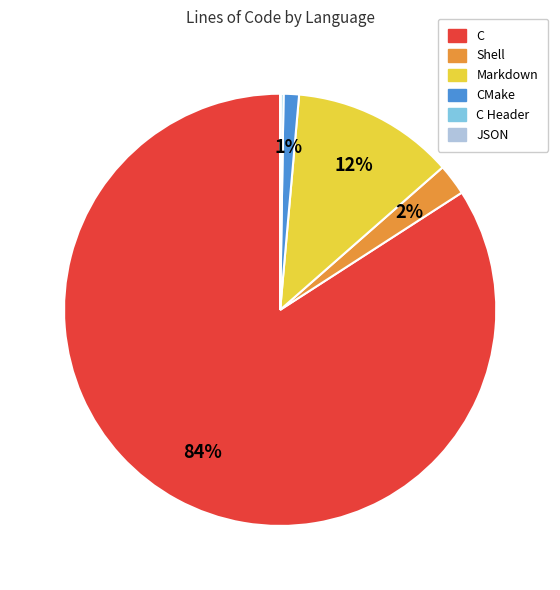

Which category has the biggest portion of the pie?

C